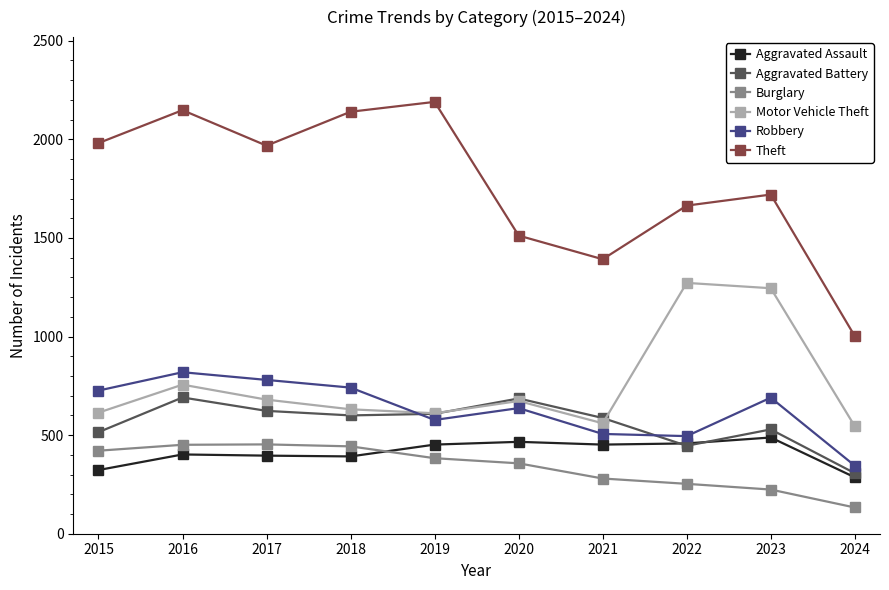

At which label is Motor Vehicle Theft closest to 908?

2016